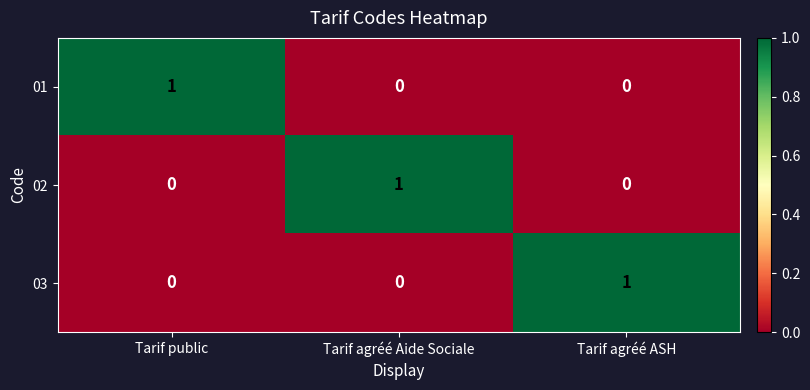

True or false: 02 has a value of 1 at Tarif agréé Aide Sociale.

True